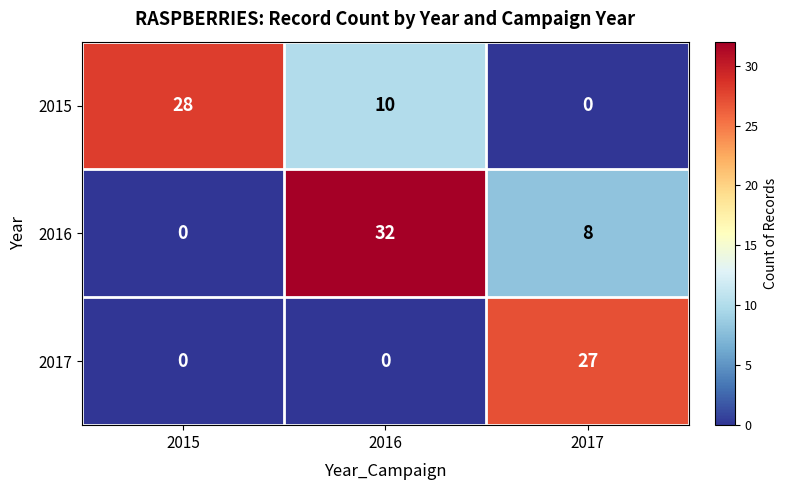

What is the total value across all series at 2016?

42